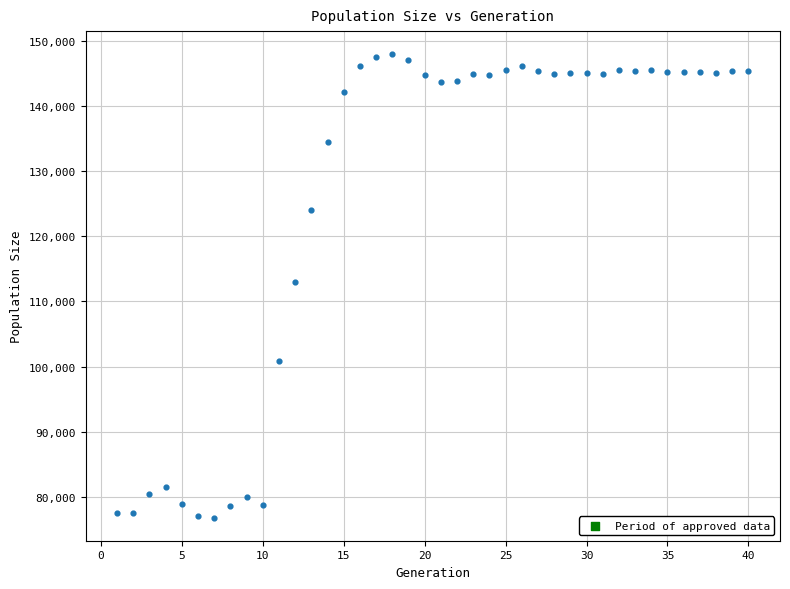

What is the range of X values (max minus min)?

39